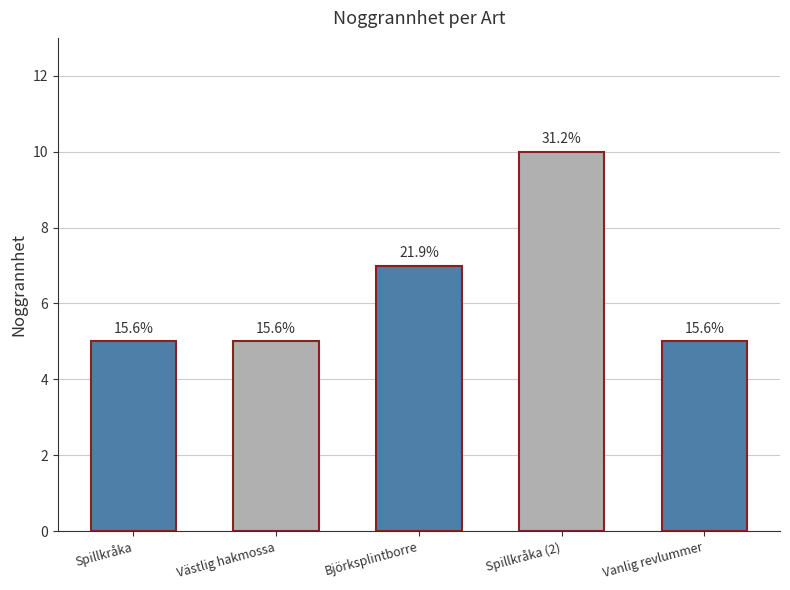

What is the approximate value at Västlig hakmossa?

5